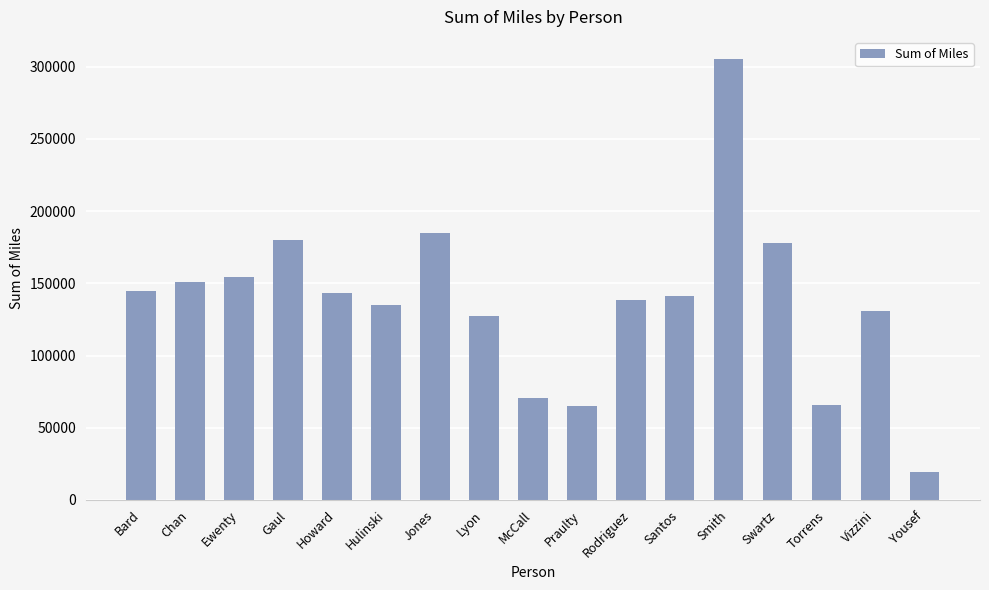

What is the sum of all values?

2335987.3